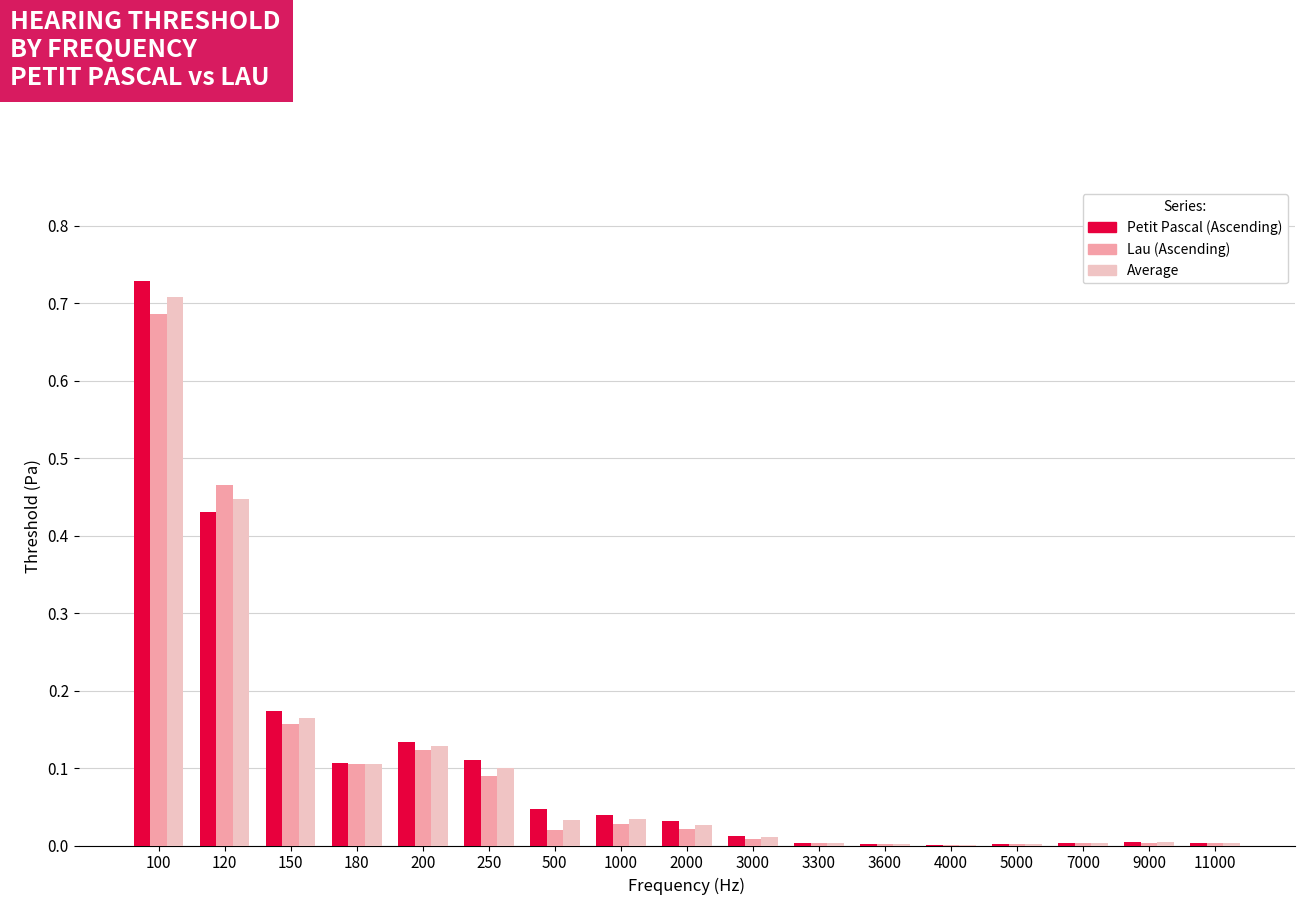

Which category has the highest value across all series?

100